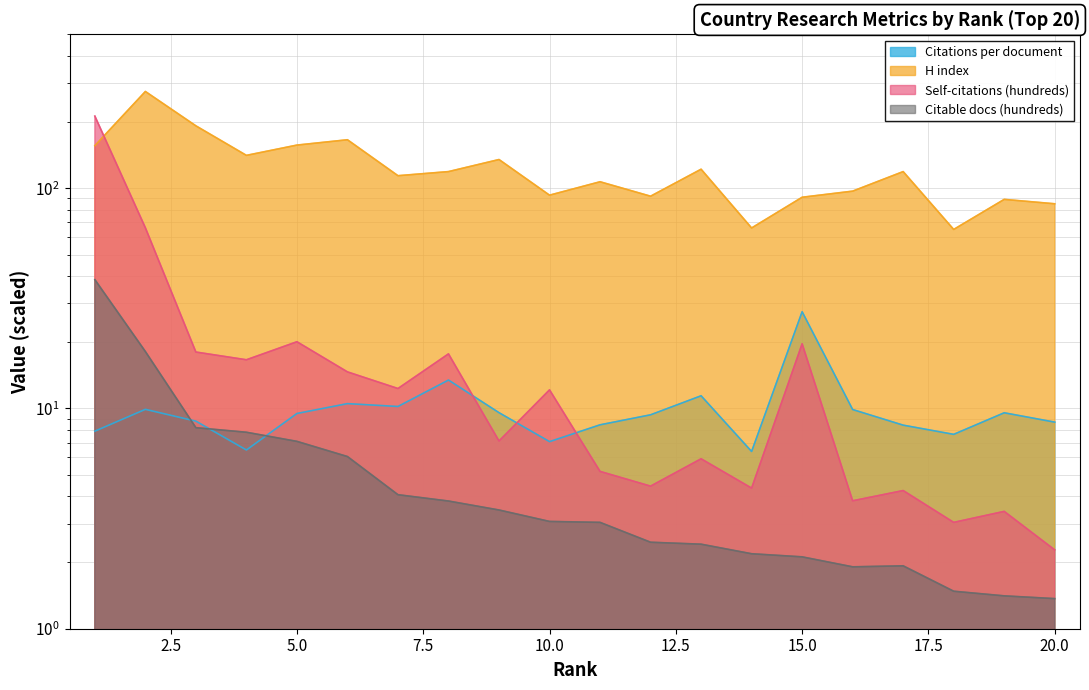

What is the sum of the Citations per document values at 19 and 16?

19.5